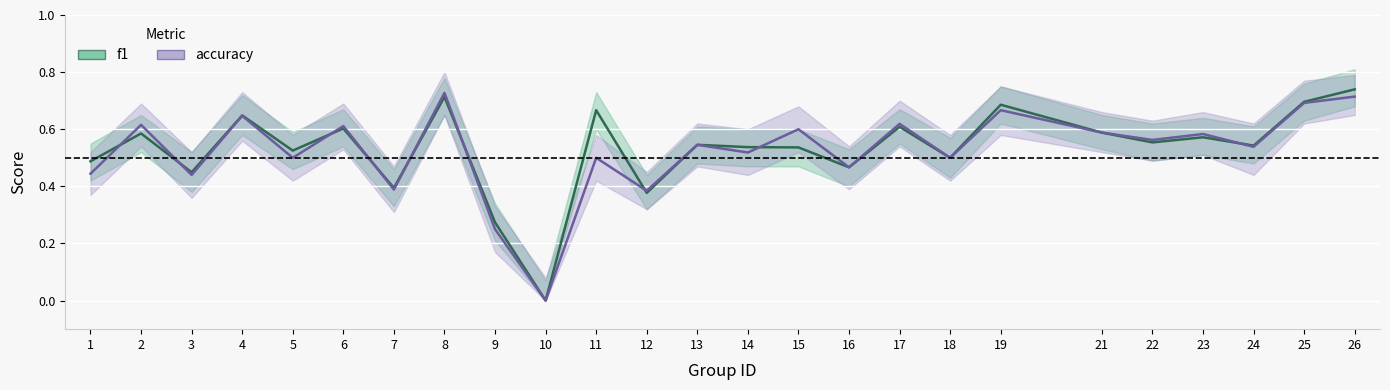

Reading left to right, transcribe all the data shown in this chart.

f1: 0.5	0.6	0.4	0.6	0.5	0.6	0.4	0.7	0.3	0.0	0.7	0.4	0.5	0.5	0.5	0.5	0.6	0.5	0.7	0.6	0.6	0.6	0.5	0.7	0.7
accuracy: 0.4	0.6	0.4	0.6	0.5	0.6	0.4	0.7	0.2	0.0	0.5	0.4	0.5	0.5	0.6	0.5	0.6	0.5	0.7	0.6	0.6	0.6	0.5	0.7	0.7